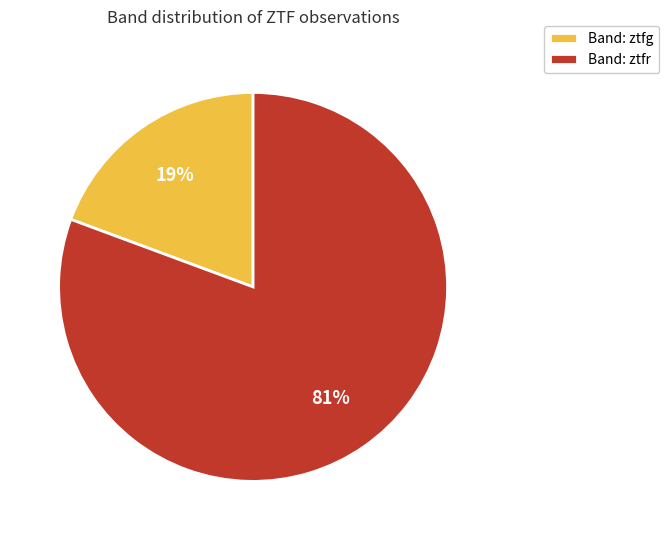

What percentage is the Band: ztfg slice, to the nearest percent?

19%